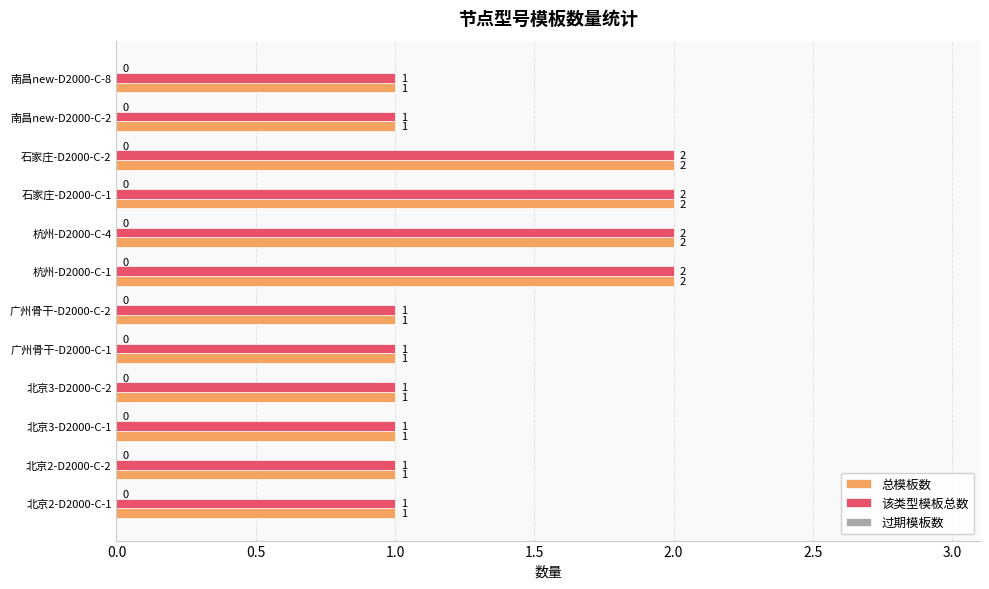

Is the value of 该类型模板总数 at 北京2-D2000-C-2 greater than the value of 总模板数 at 杭州-D2000-C-4?

No